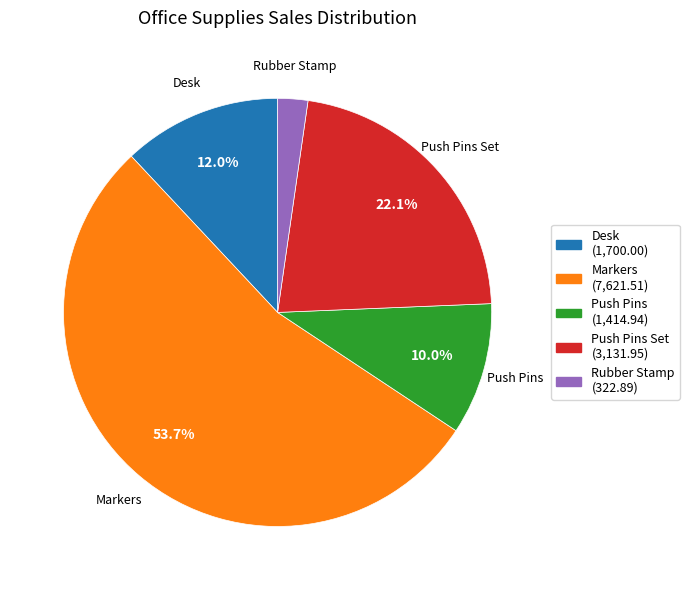

Is Markers the majority of the pie?

Yes